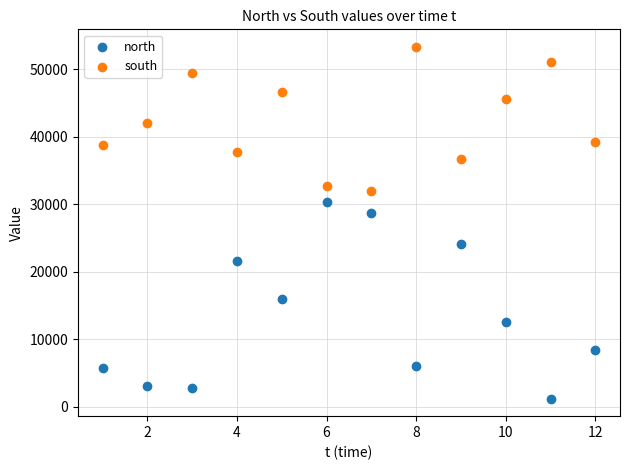

Across all data points, what is the range of X values (max minus min)?

11